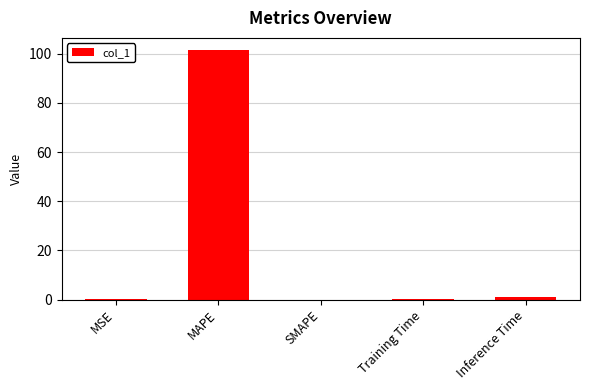

Between Inference Time and MAPE, which is larger?

MAPE